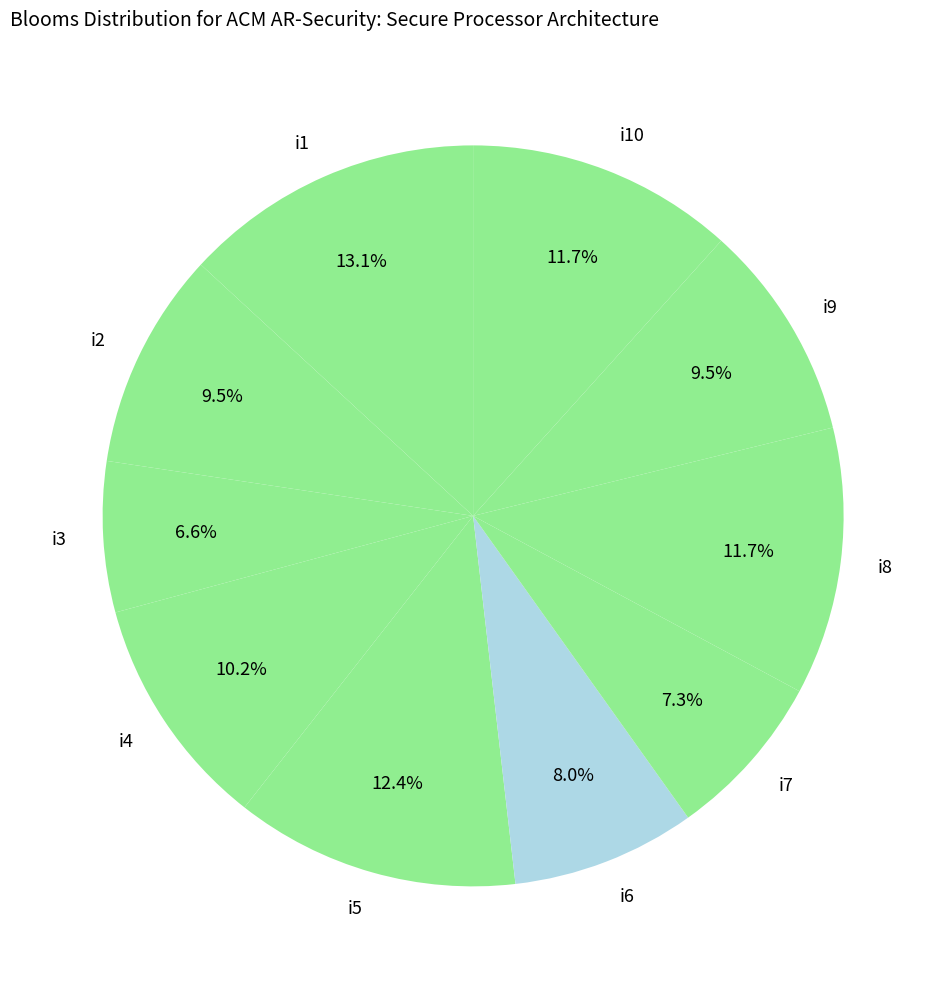

To the nearest percent, what is the average slice percentage?

10%